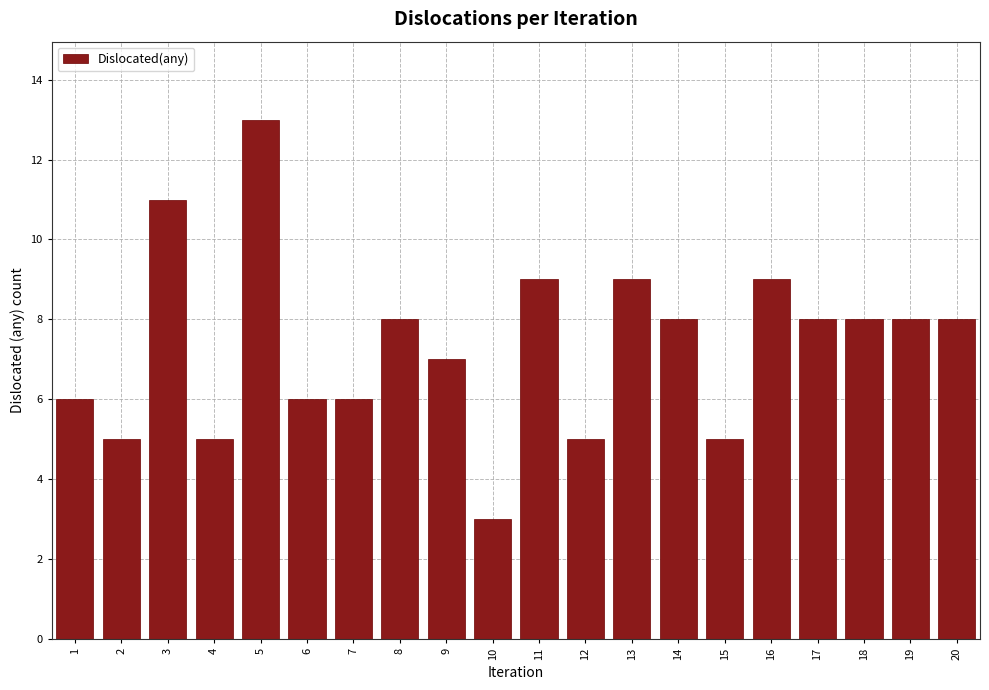

Reading left to right, list all the values displayed in this chart.

6	5	11	5	13	6	6	8	7	3	9	5	9	8	5	9	8	8	8	8